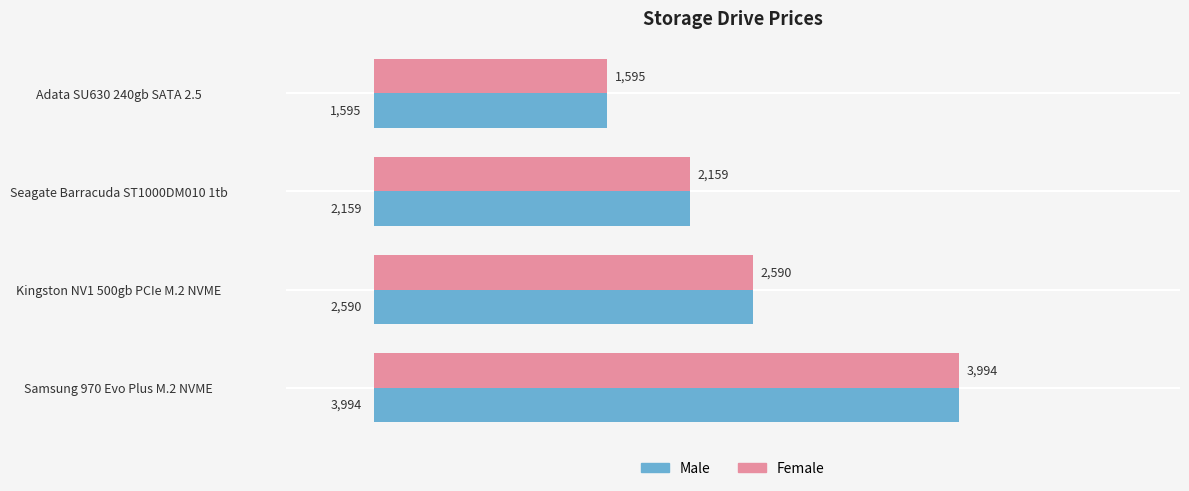

What is the approximate value of Female at Kingston NV1 500gb PCIe M.2 NVME?

2590